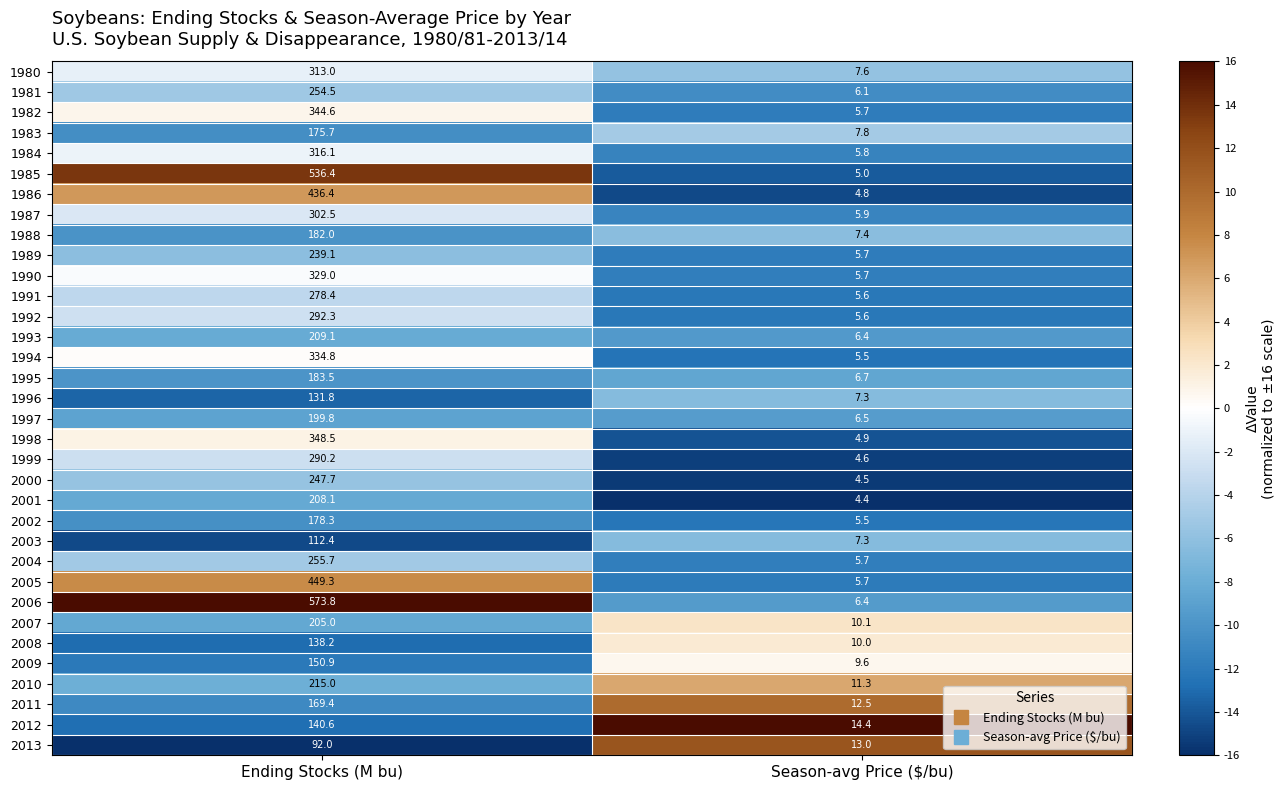

Count the number of data series in this chart.

34